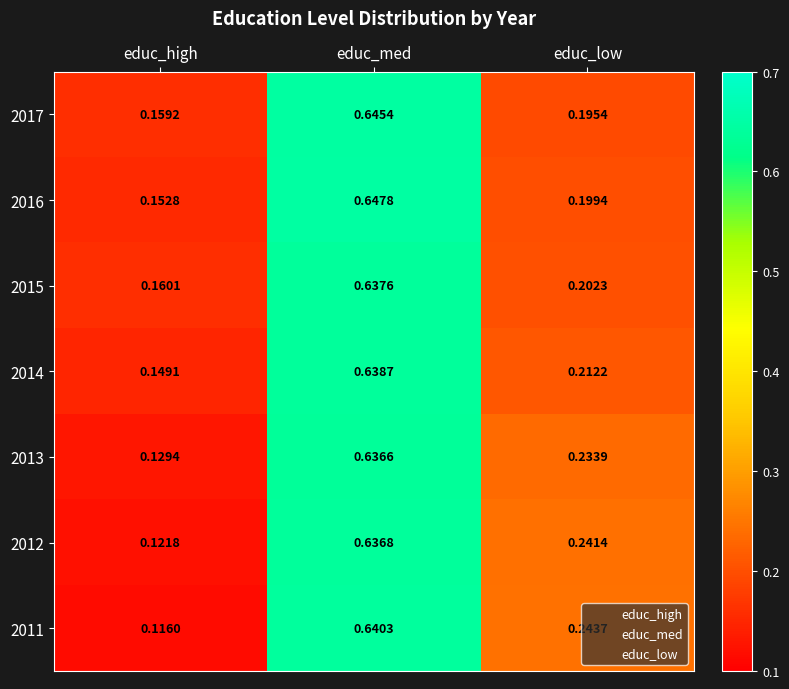

Rank the series by their maximum value, from lowest to highest.

2013, 2012, 2015, 2014, 2011, 2017, 2016